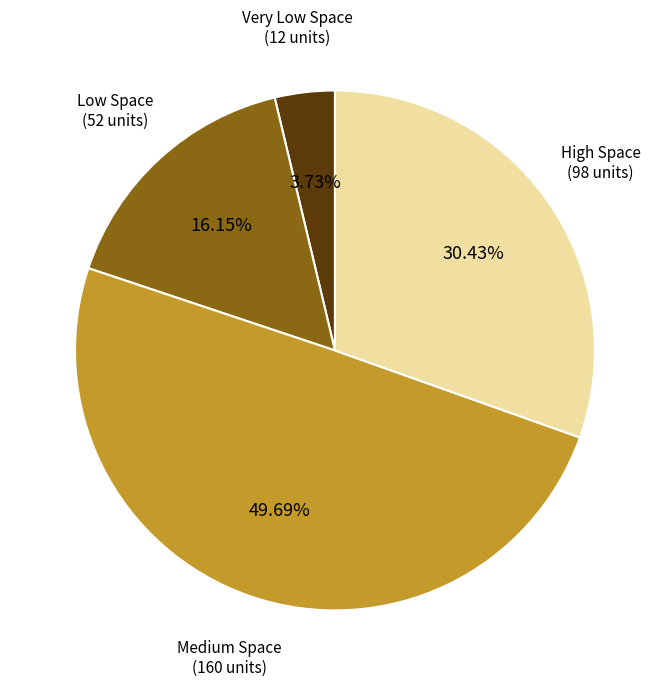

Is there any slice that represents more than half of the pie?

No